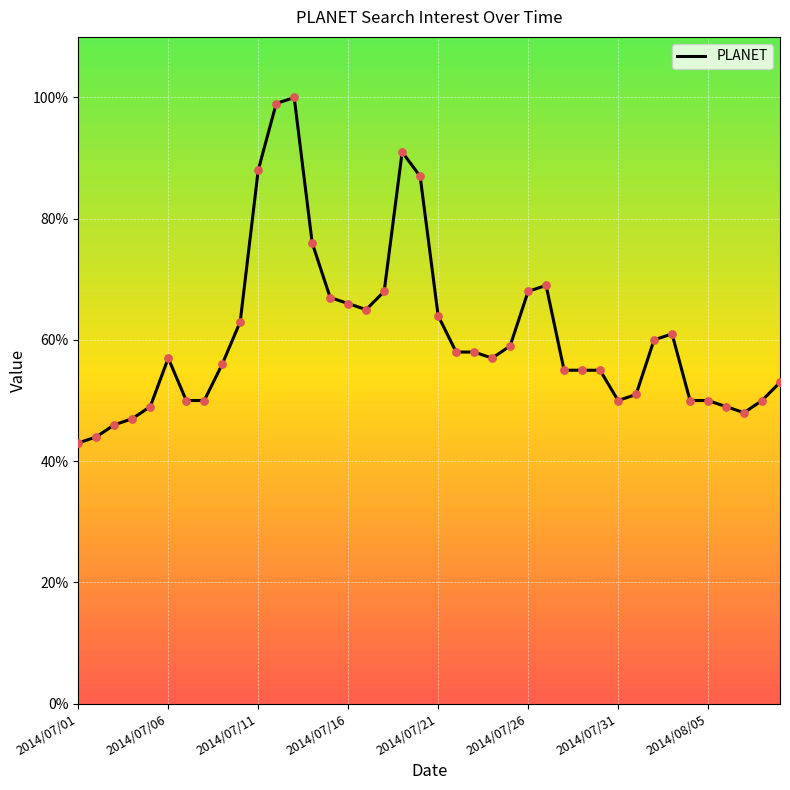

What is the maximum value shown in the chart?

100